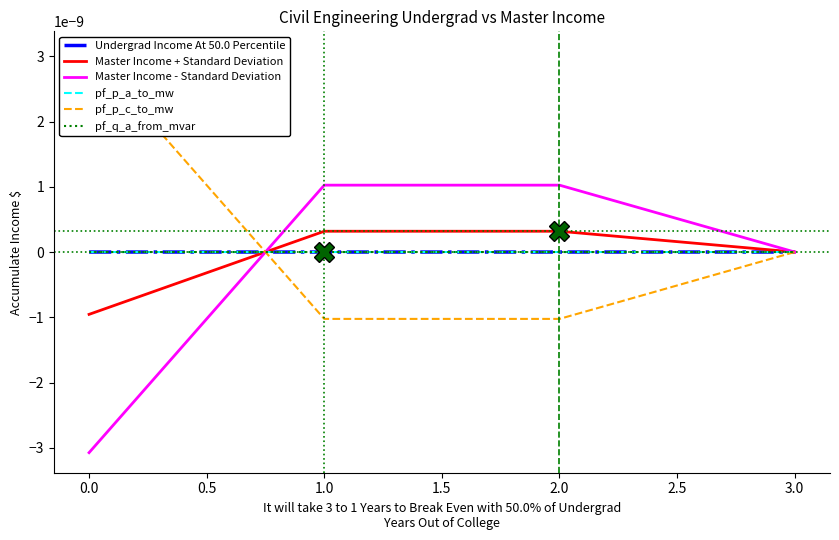

Which series ends up on top after the final intersection of Master Income + Standard Deviation and pf_q_a_from_mvar?

pf_q_a_from_mvar